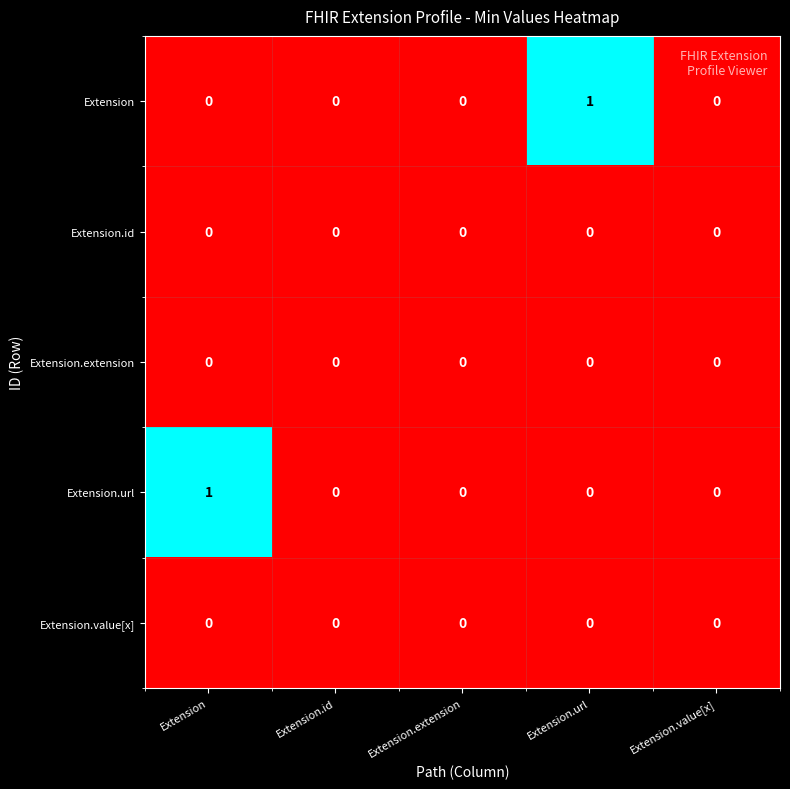

The value of Extension at Extension.extension is 1. True or false?

False